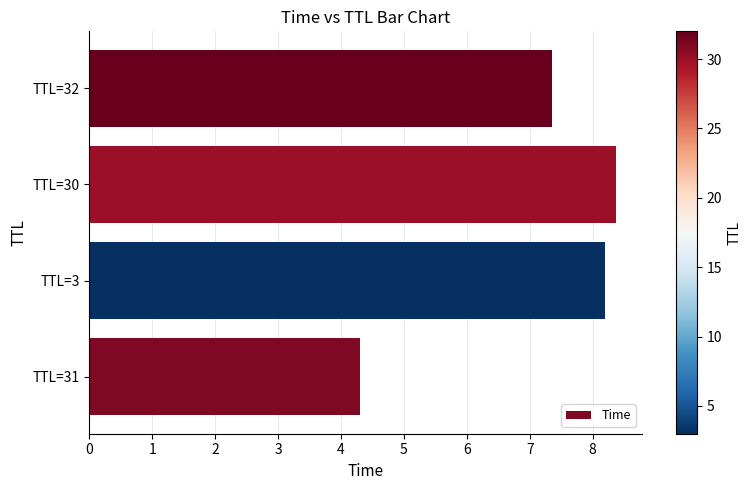

What is the change in value from 2 to 5?

+2.2